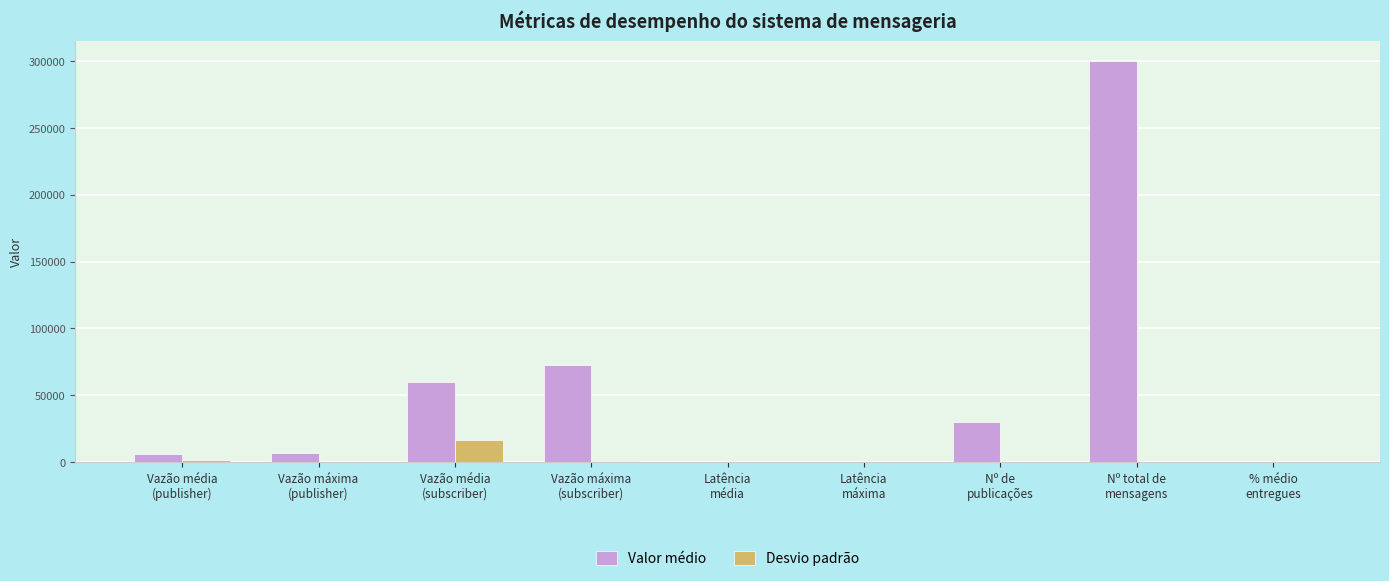

Which series has the largest total across all categories?

Valor médio